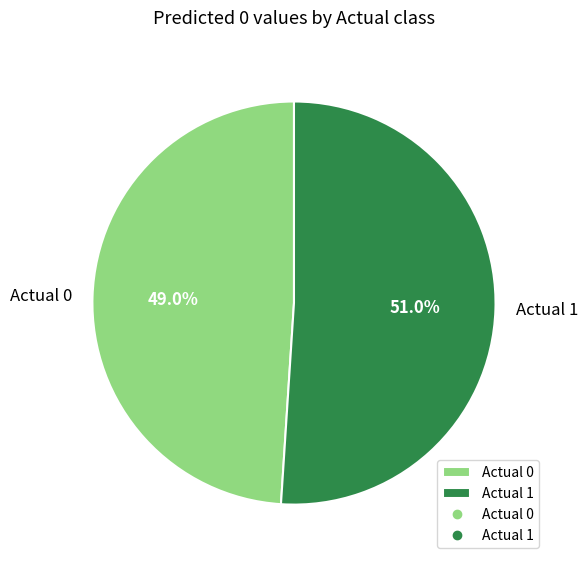

How many segments does this pie chart have?

2